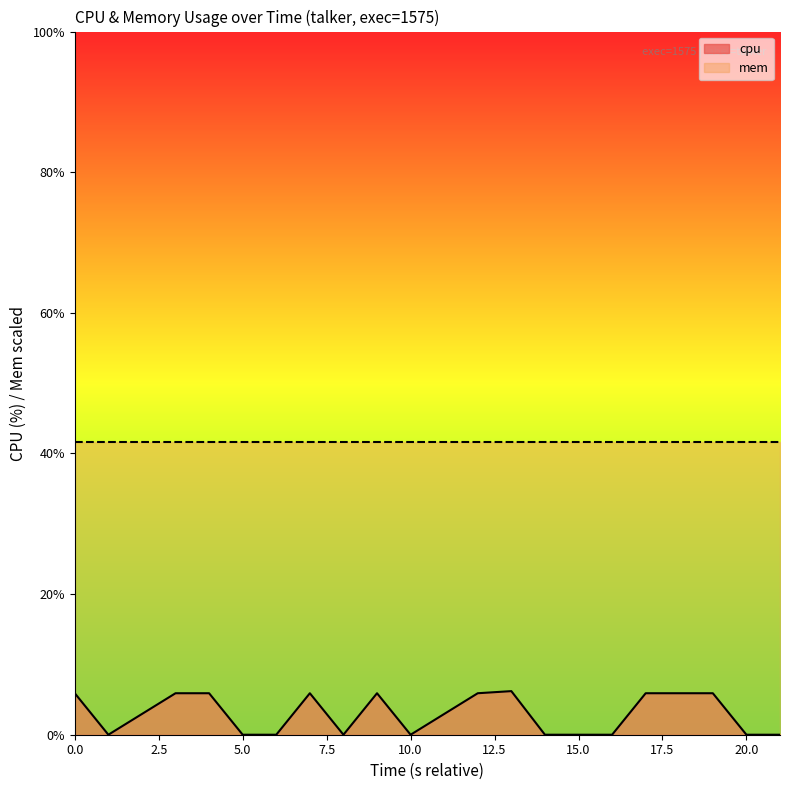

How many interior local peaks (higher than both neighbors) does the data have?

3